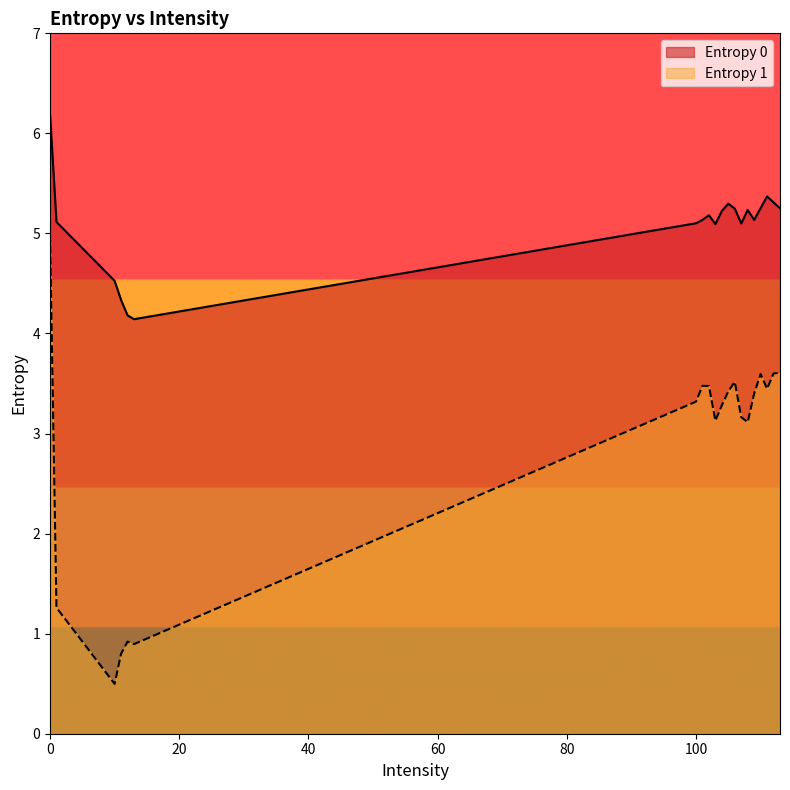

Rank the series by their maximum value, from lowest to highest.

Entropy 1, Entropy 0